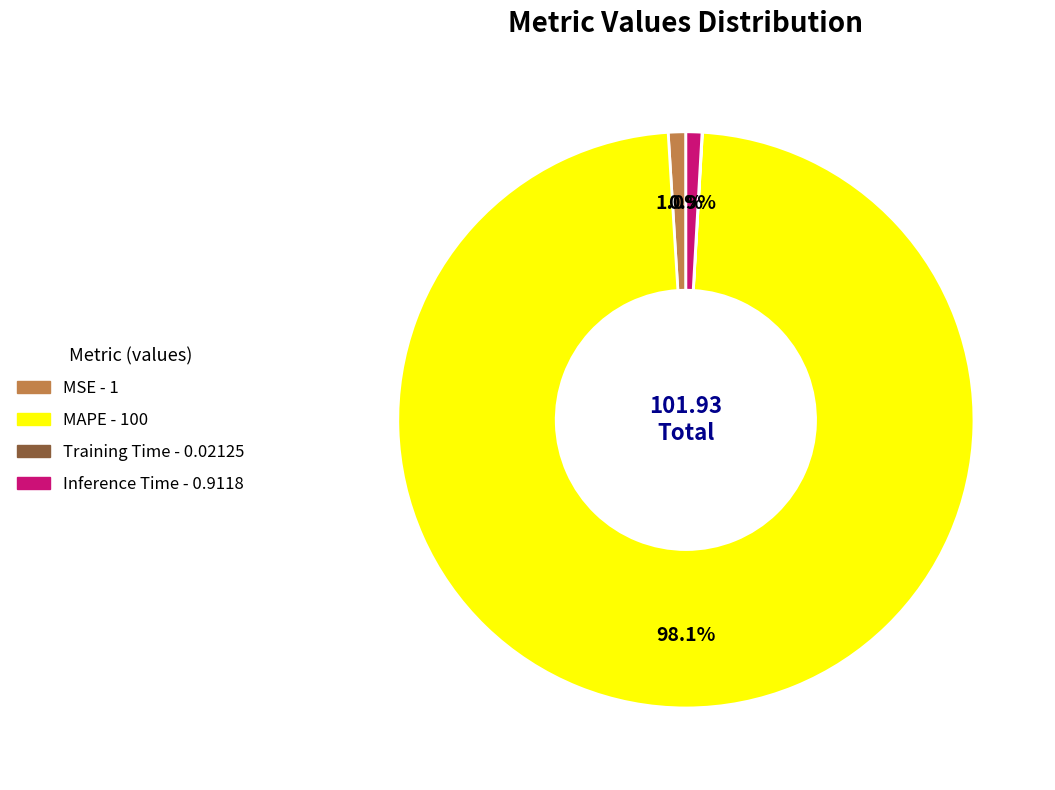

Is there any slice that represents more than half of the pie?

Yes